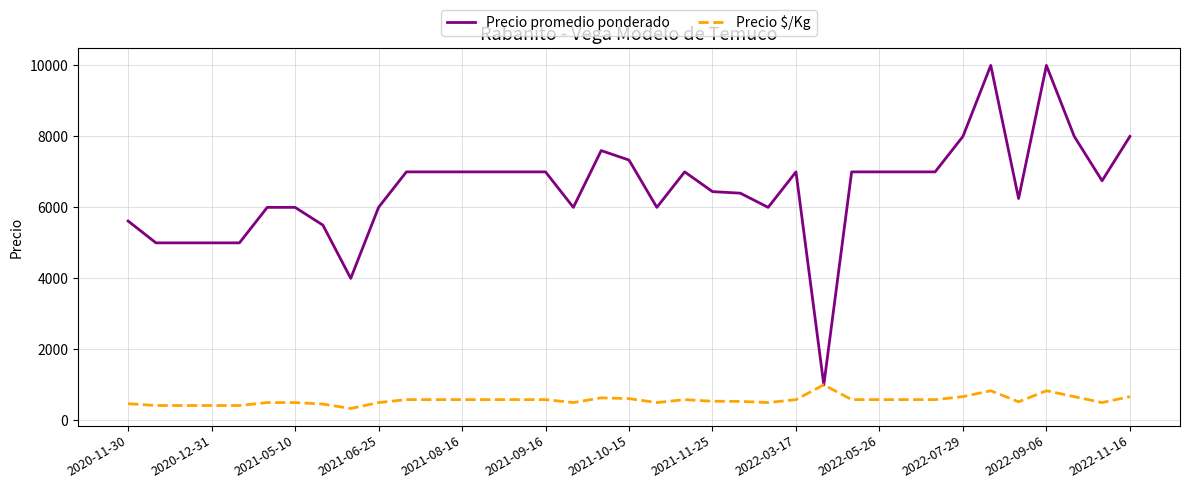

Rank the series by their maximum value, from highest to lowest.

Precio promedio ponderado, Precio $/Kg